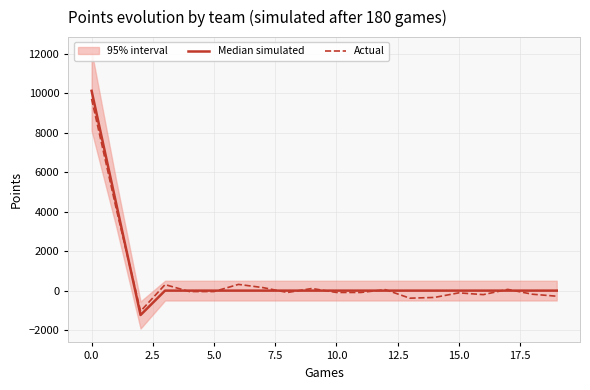

Where does the Actual series first go above -46?

0.0